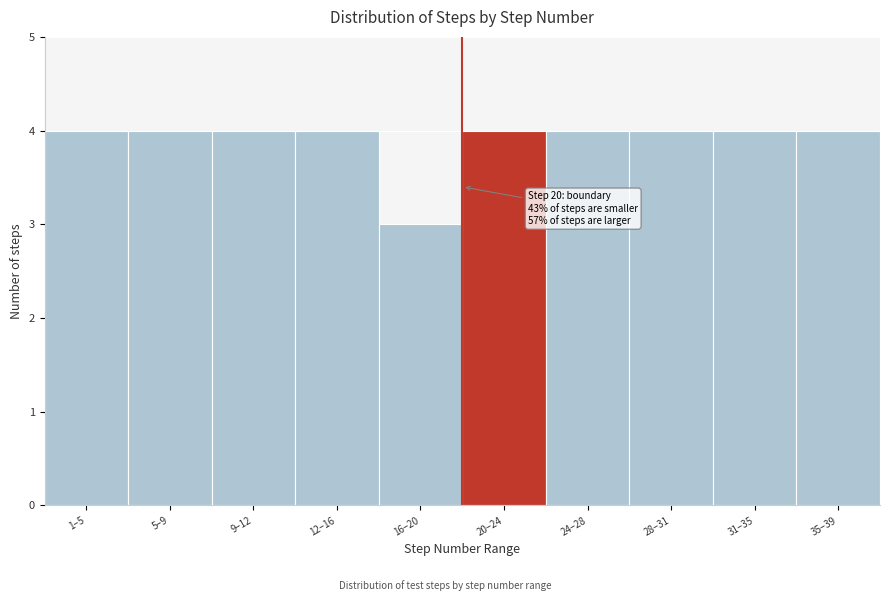

Reading right to left, extract all data points from this chart.

35–39=4	31–35=4	28–31=4	24–28=4	20–24=4	16–20=3	12–16=4	9–12=4	5–9=4	1–5=4